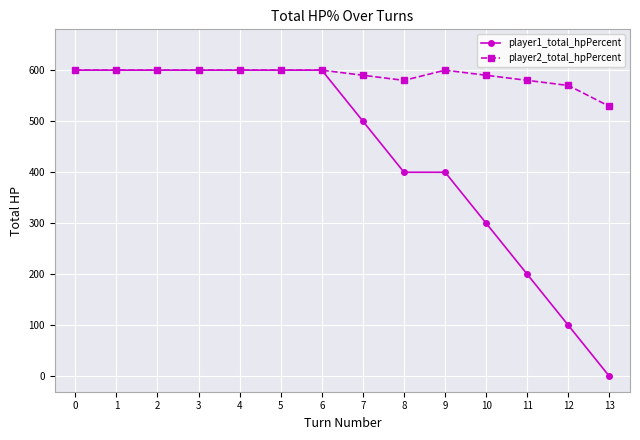

Which series changed the most between 2 and 7?

player1_total_hpPercent